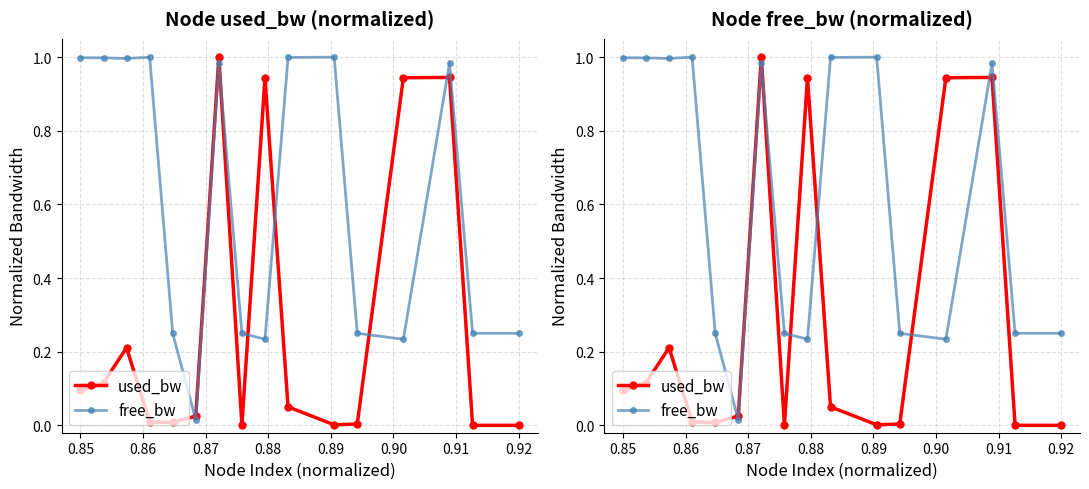

Rank the series by their average value, from highest to lowest.

free_bw, used_bw